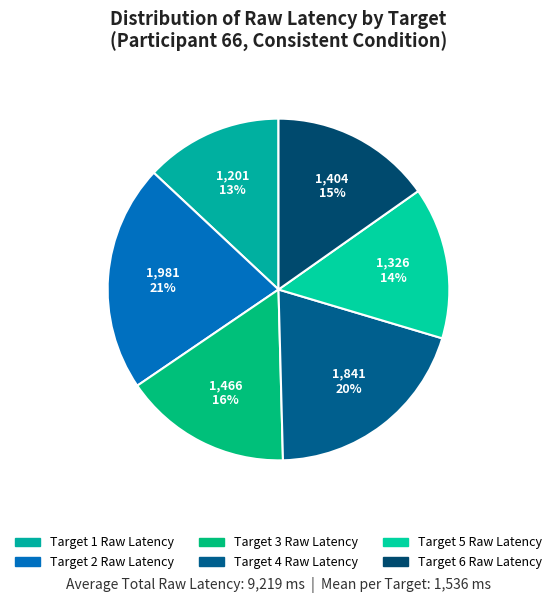

True or false: Target 6 Raw Latency accounts for 8% of the total.

False